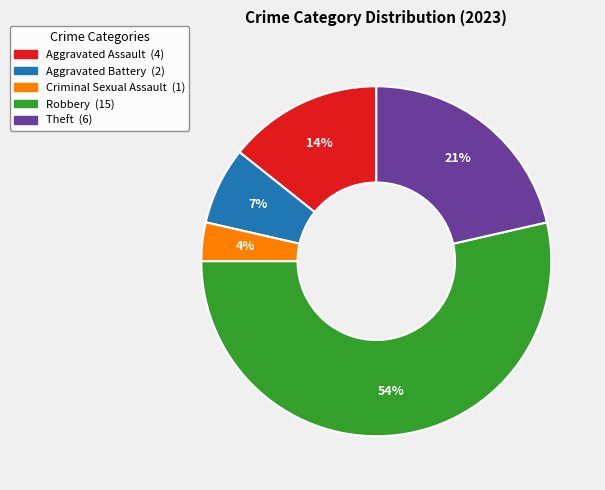

To the nearest percent, what is the average slice percentage?

20%